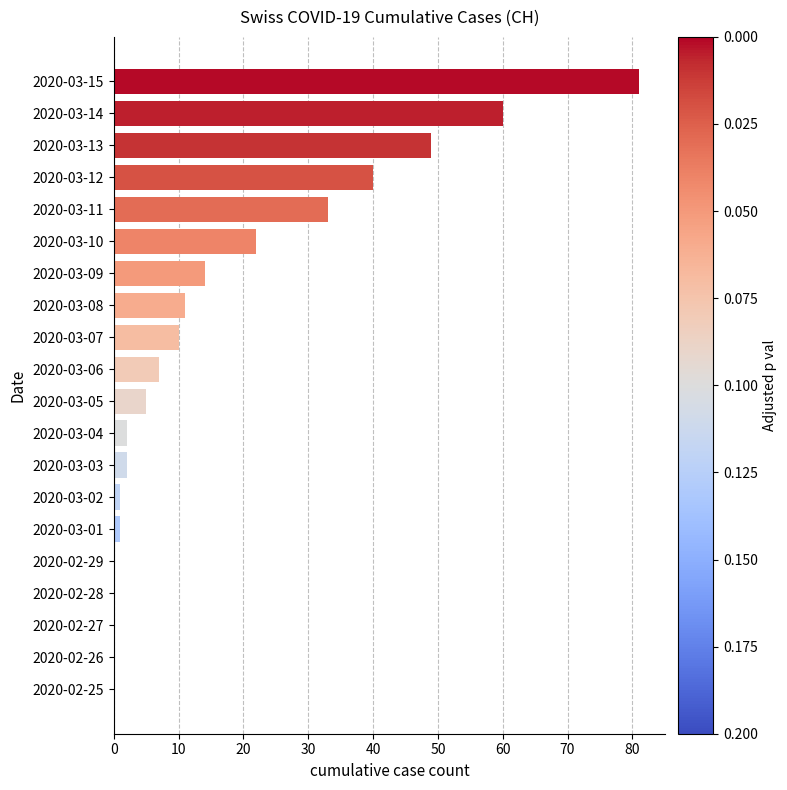

Is it true that the value at 2020-03-15 is 81?

True